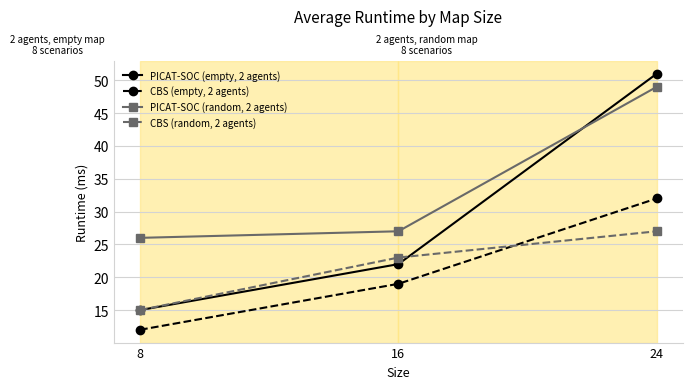

Reading left to right, list all the values displayed in this chart.

PICAT-SOC (empty, 2 agents): 15	22	51
CBS (empty, 2 agents): 12	19	32
PICAT-SOC (random, 2 agents): 26	27	49
CBS (random, 2 agents): 15	23	27